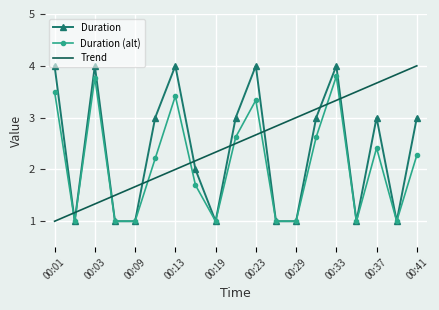

What is the smallest value displayed?

1.0